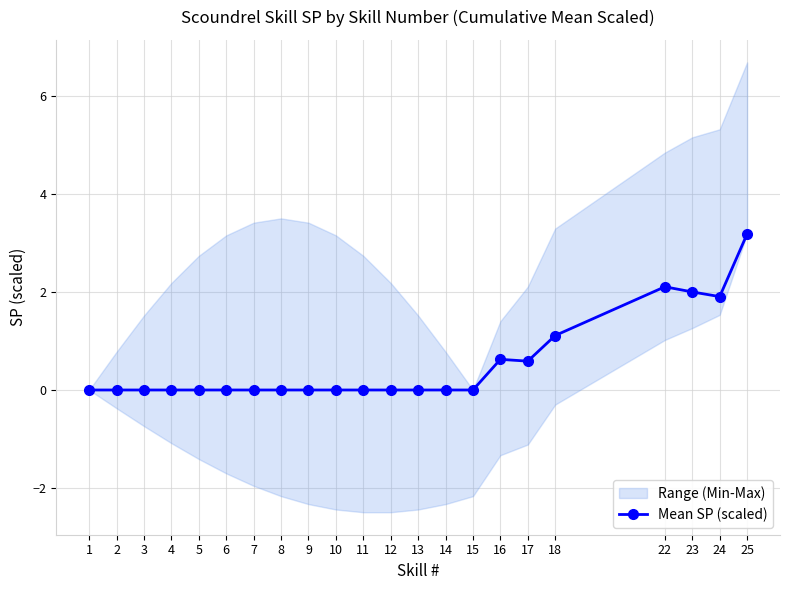

How many interior local peaks (higher than both neighbors) does the data have?

2